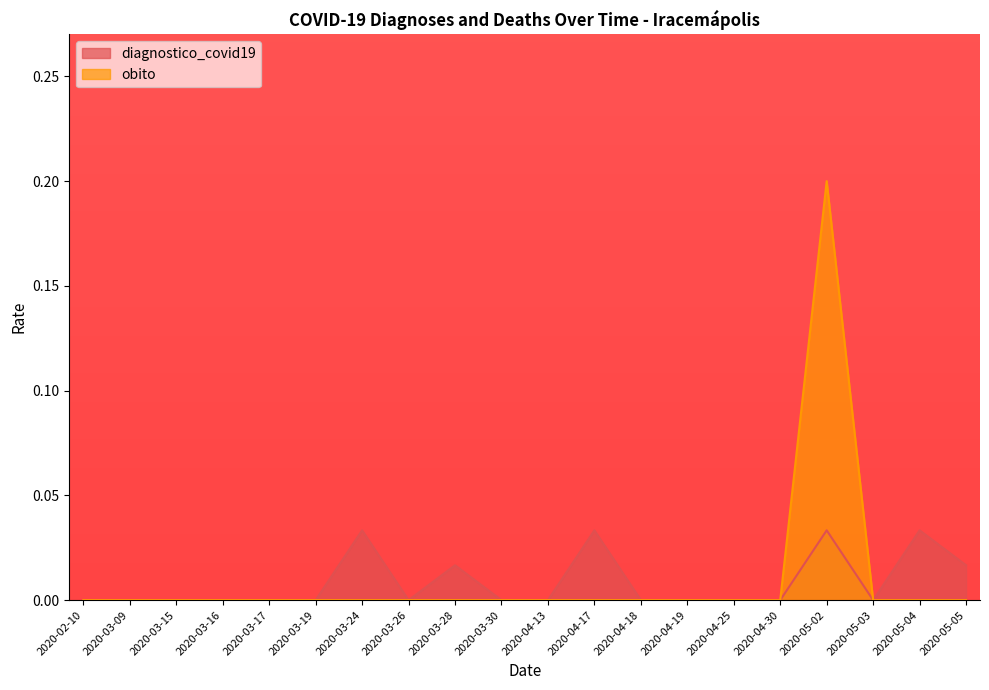

The obito series shows 0.0 at 2020-02-10. True or false?

True